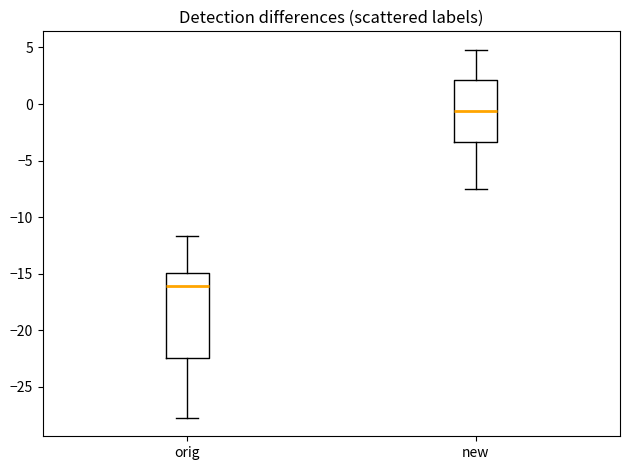

Reading left to right, read every box against the y-axis: the position of its median line, the range the box covers, and the ends of its whiskers. The values are not printed on the chart, so give them approximately, as read against the axis.

orig: median -16.0, box -22.5 to -15.0, whiskers -27.5 to -11.5
new: median -0.5, box -3.5 to 2.0, whiskers -7.5 to 5.0